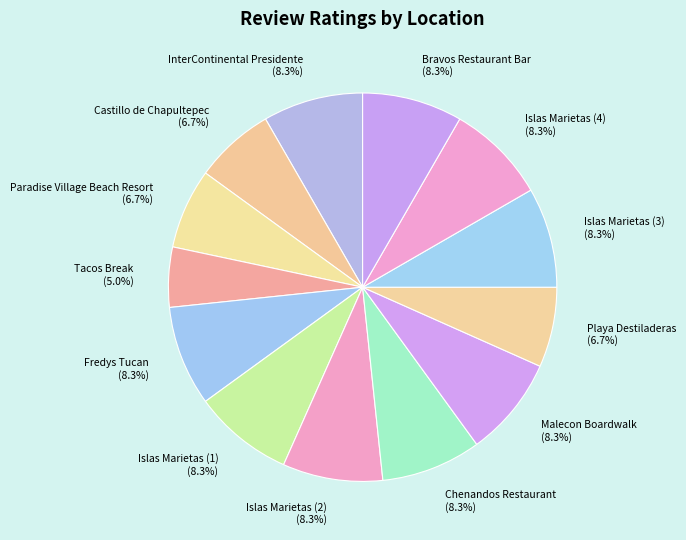

Count the number of slices in the pie.

13